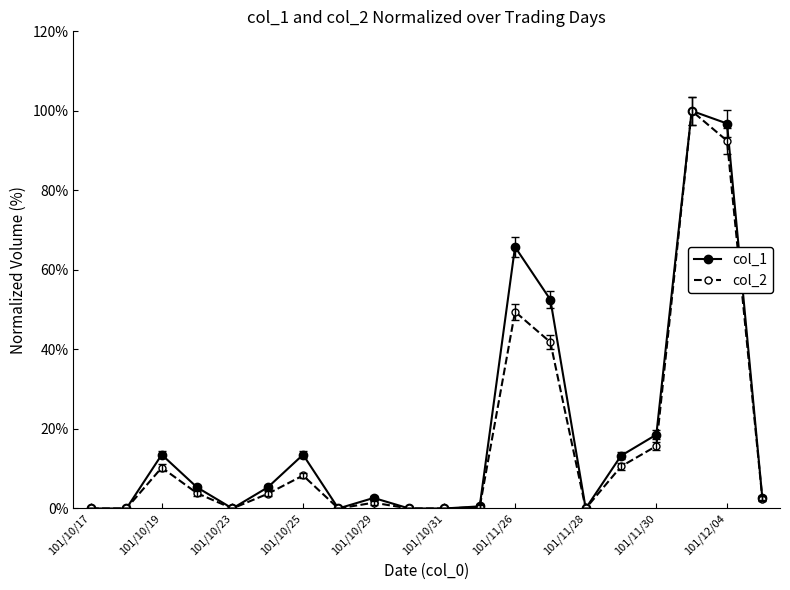

Rank the series by their average value, from highest to lowest.

col_1, col_2